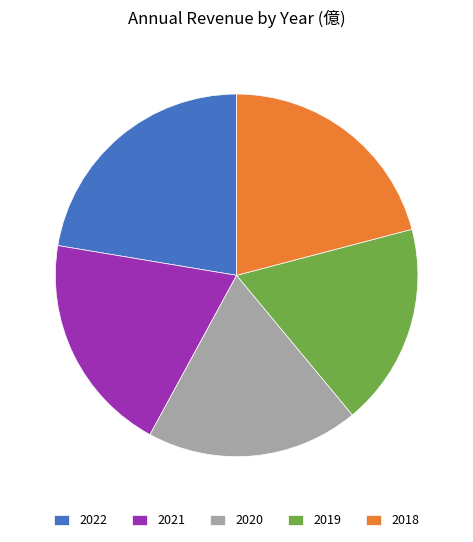

Rank the categories by value from highest to lowest.

2022, 2018, 2021, 2020, 2019